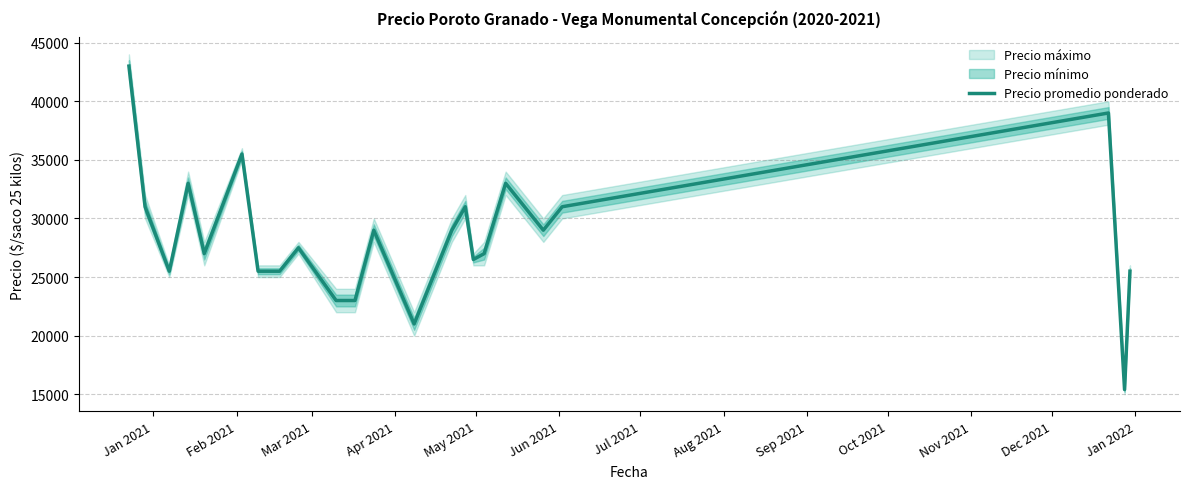

What is the highest value of the Precio promedio ponderado series?

43000